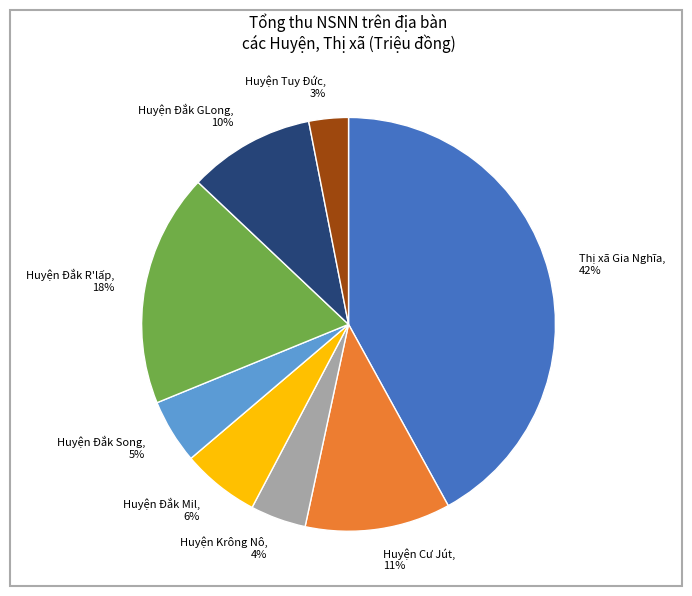

Between Thị xã Gia Nghĩa and Huyện Đắk R'lấp, which is larger?

Thị xã Gia Nghĩa